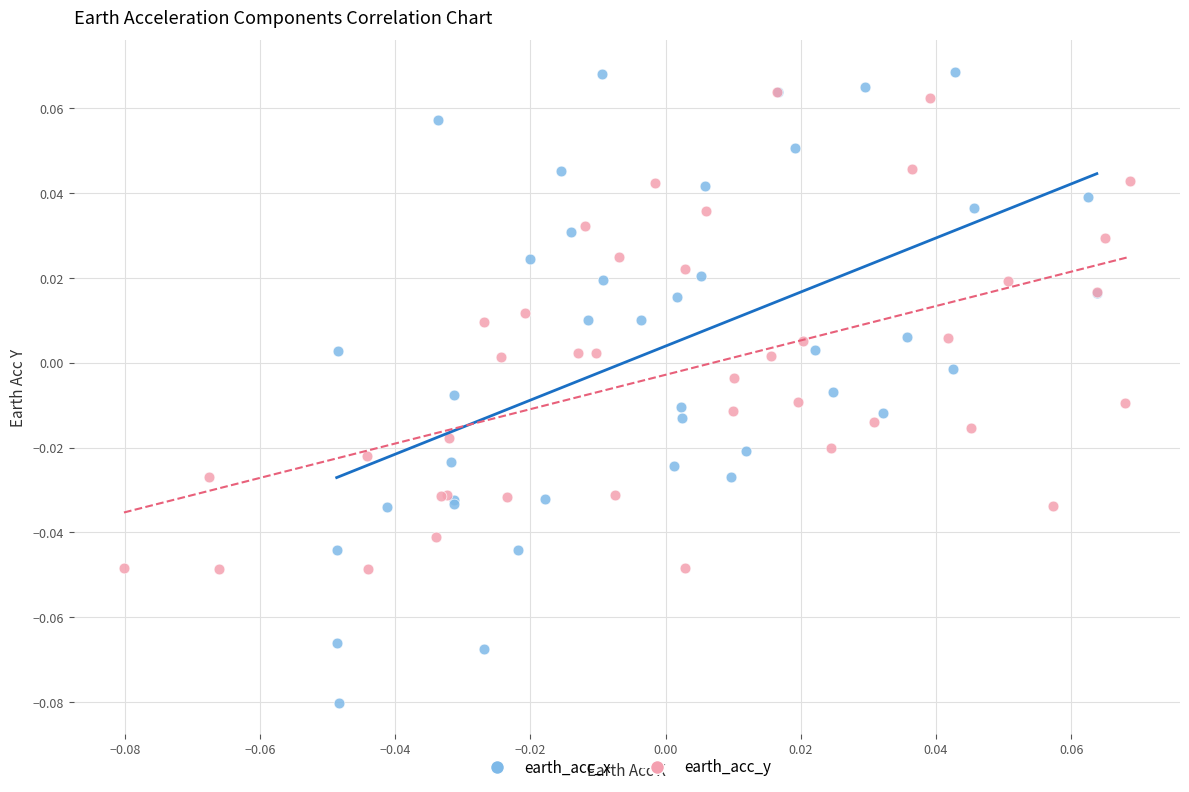

Which series contains the lowest Y value?

earth_acc_x